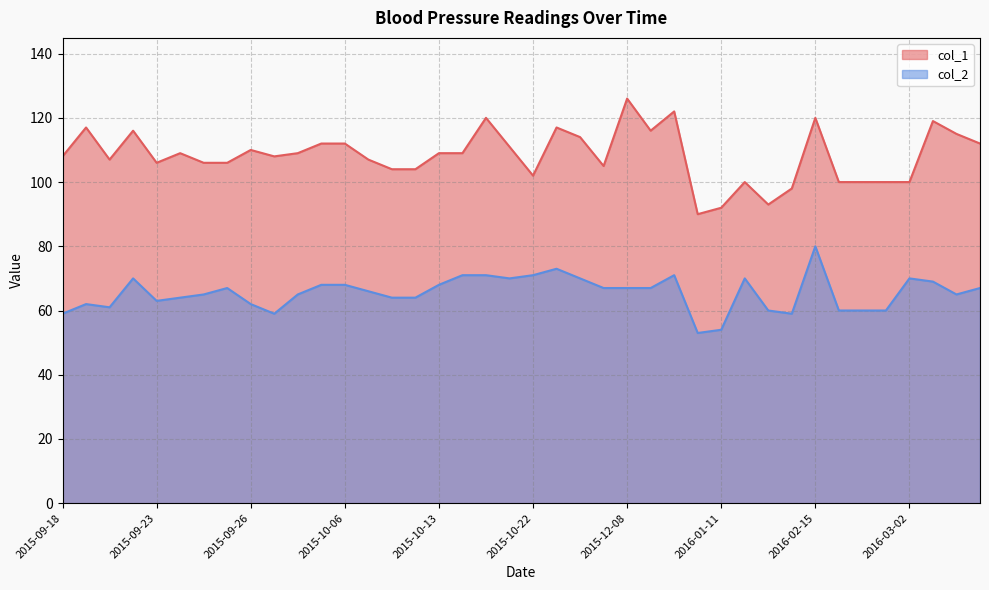

Which series has the widest spread of values?

col_1